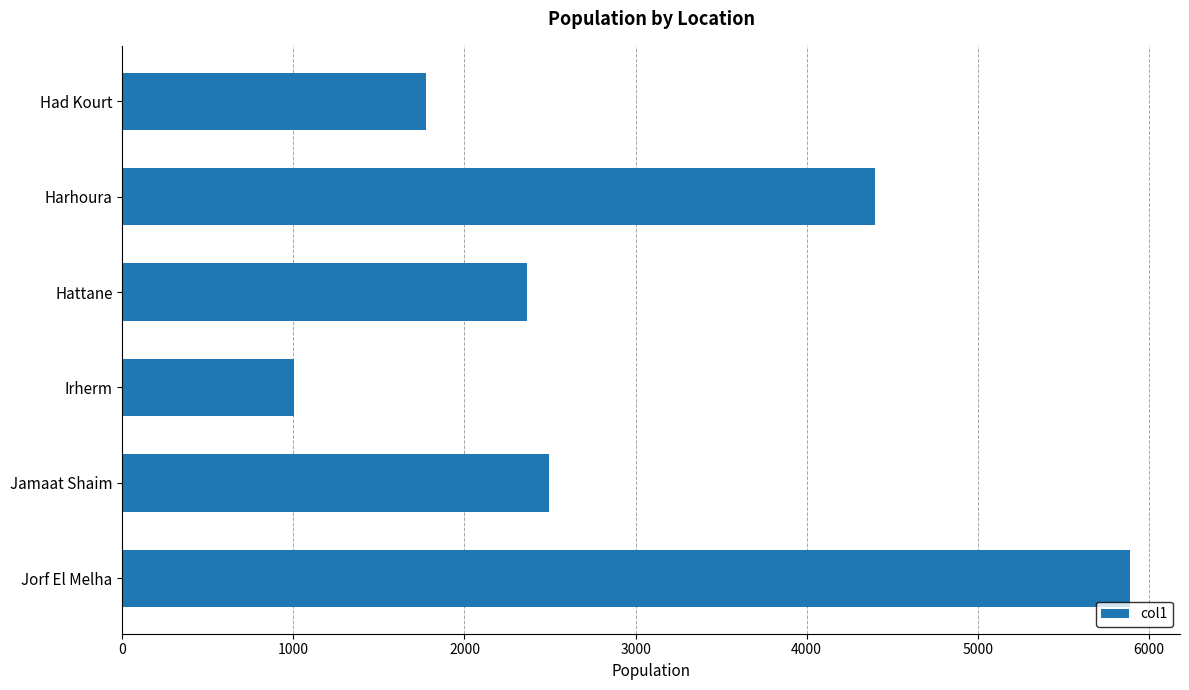

Reading bottom to top, extract all data points from this chart.

Jorf El Melha=5888	Jamaat Shaim=2496	Irherm=1002	Hattane=2364	Harhoura=4398	Had Kourt=1777